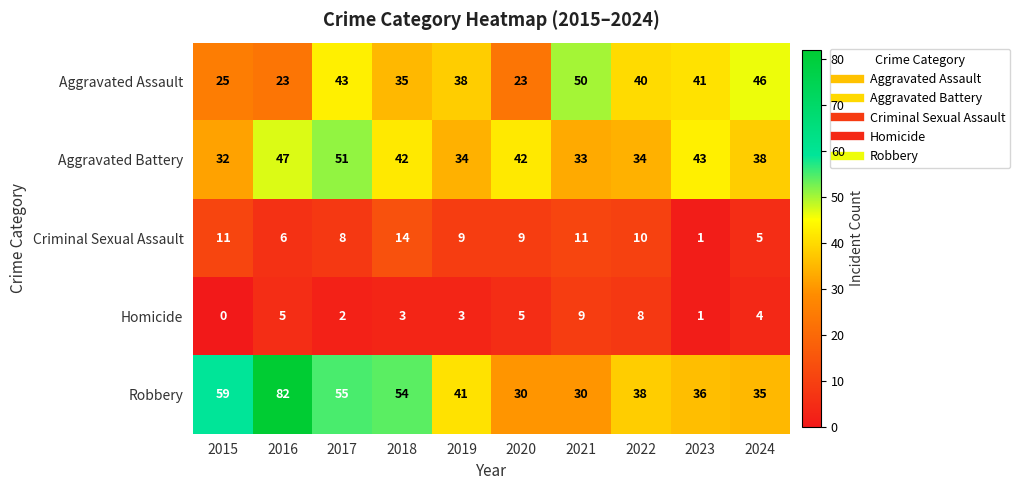

How many data points does each series have?

10